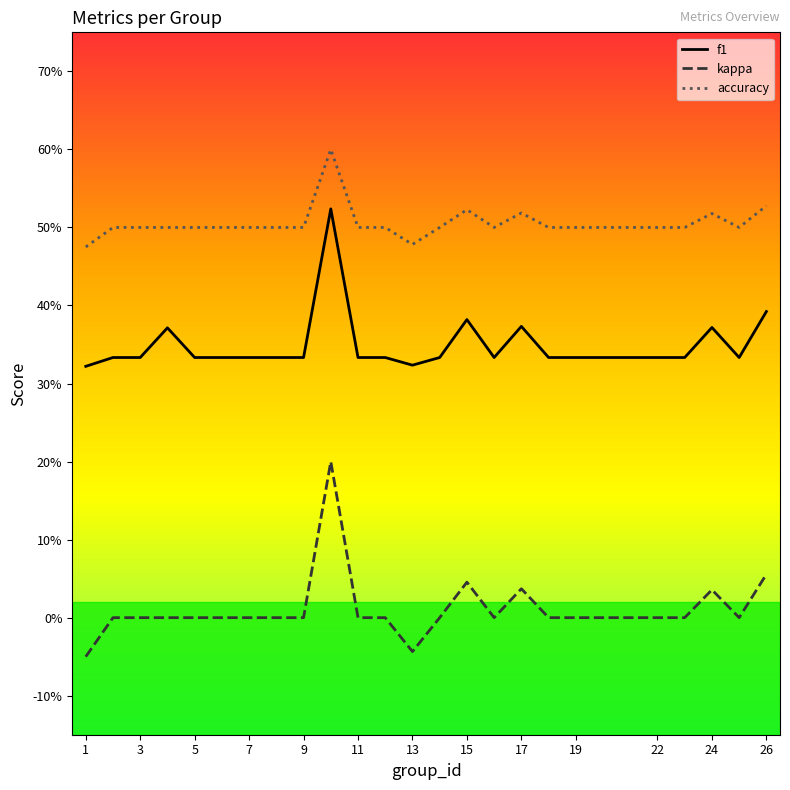

True or false: f1 has more than 1 interior local peaks.

True